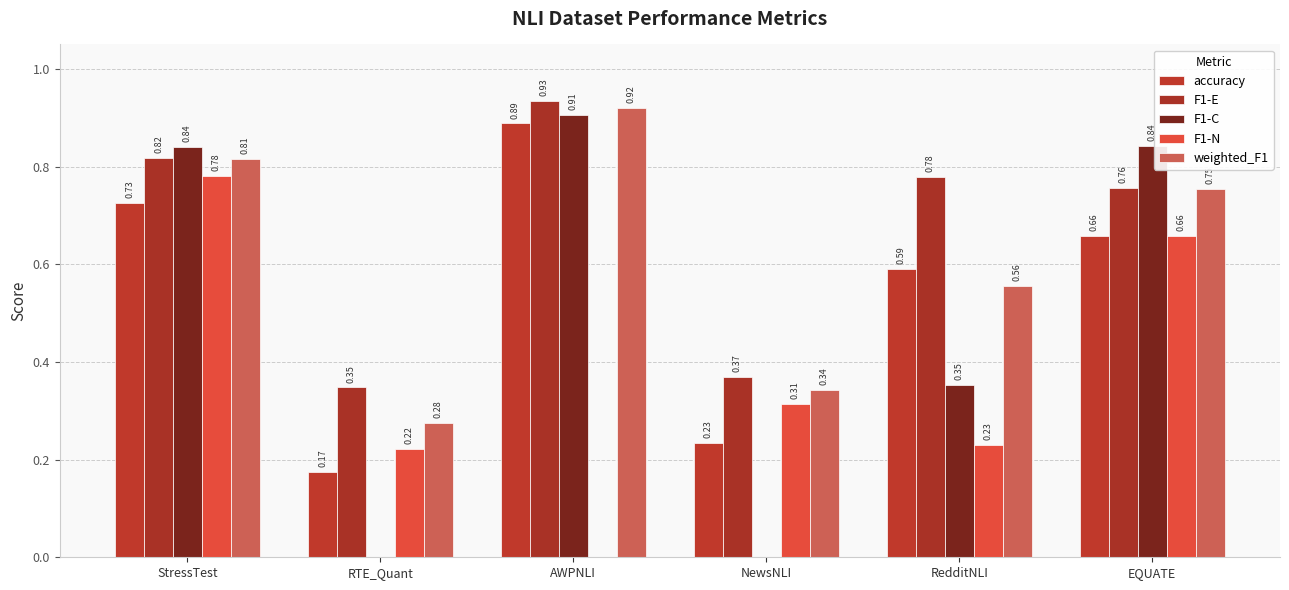

What is the sum of the F1-N values at RedditNLI and NewsNLI?

0.5